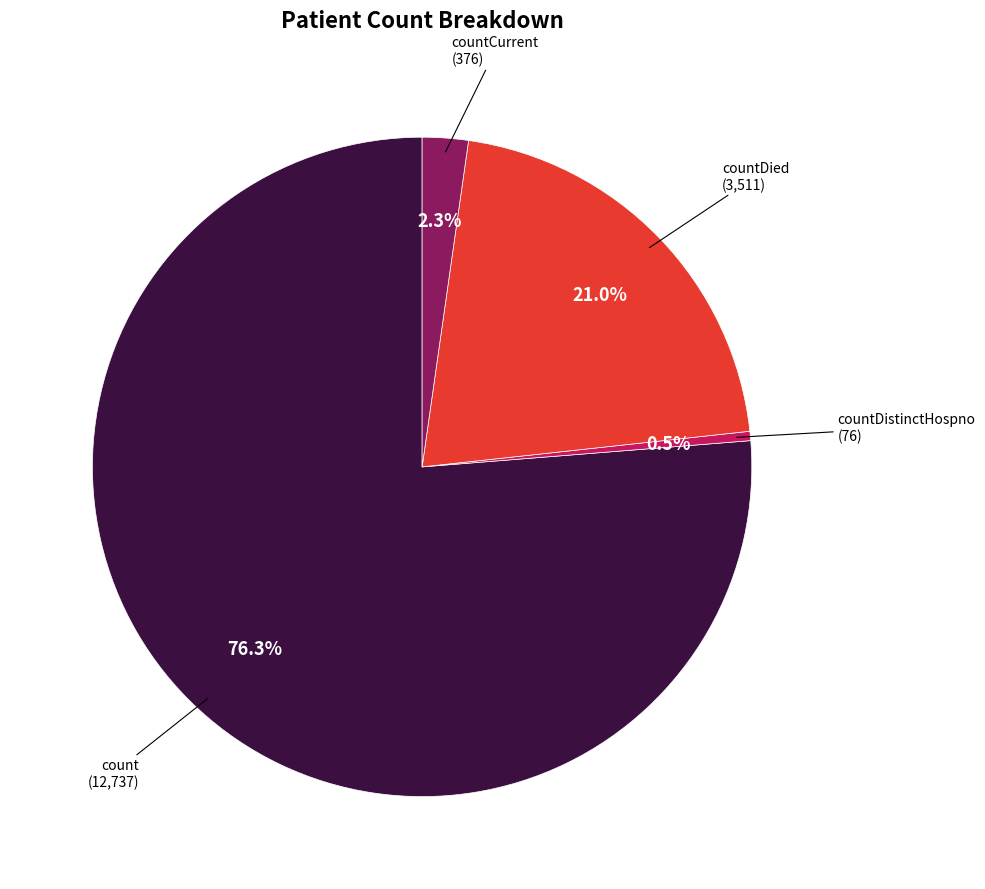

How many slices are in this pie chart?

4